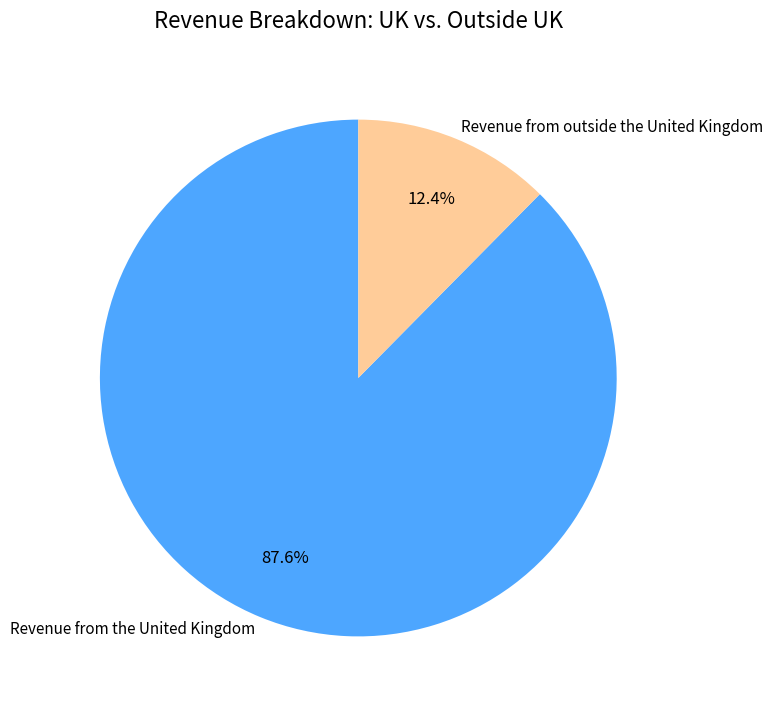

Does any single category account for the majority?

Yes